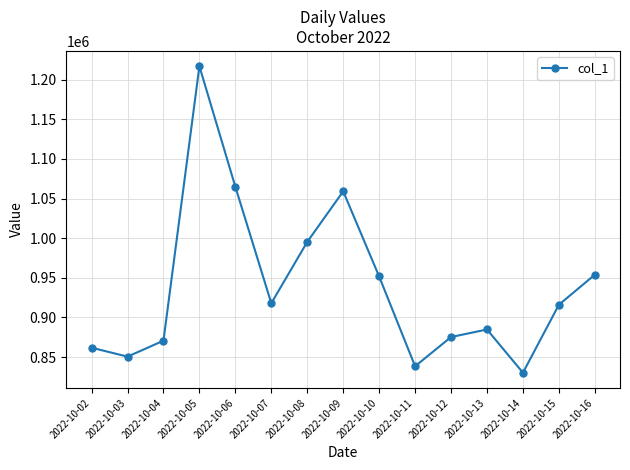

Which has a higher value, 2022-10-03 or 2022-10-04?

2022-10-04